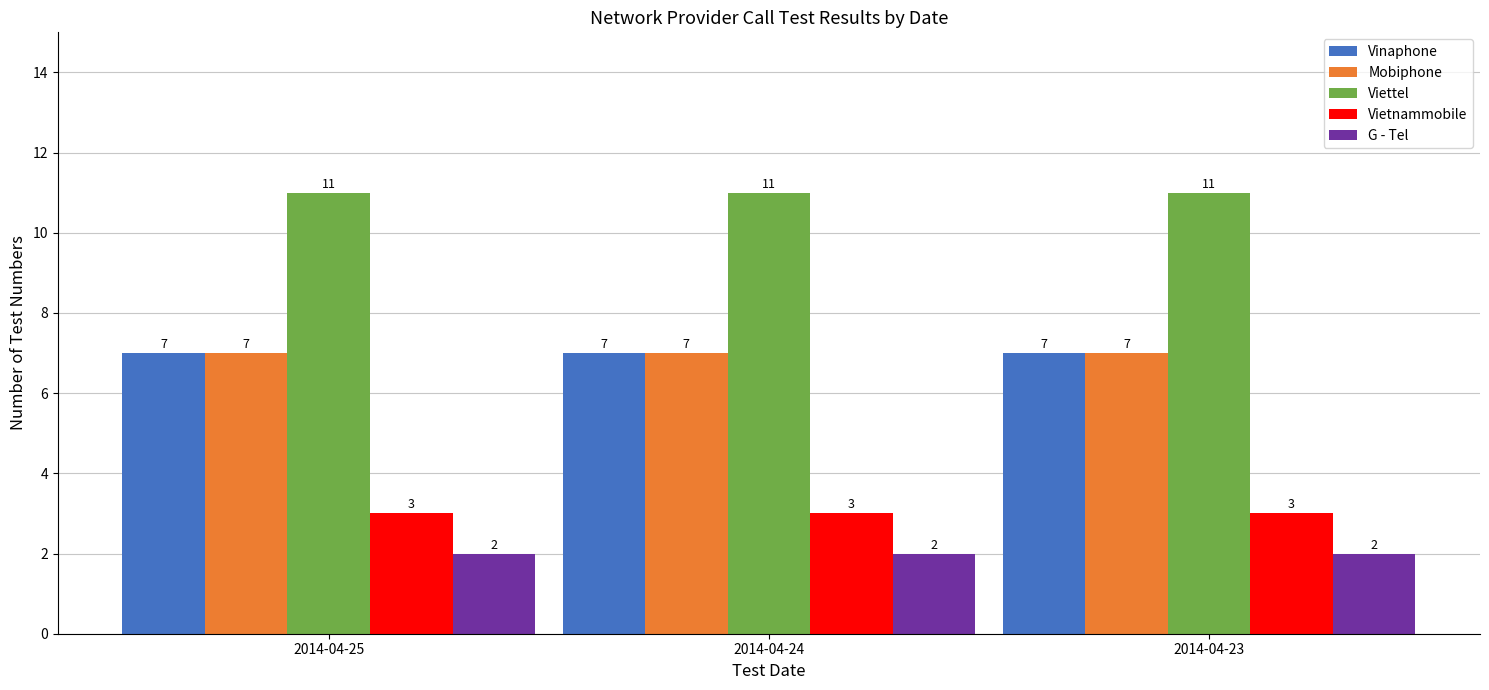

Reading left to right, extract all data points from this chart.

Vinaphone: 7	7	7
Mobiphone: 7	7	7
Viettel: 11	11	11
Vietnammobile: 3	3	3
G - Tel: 2	2	2